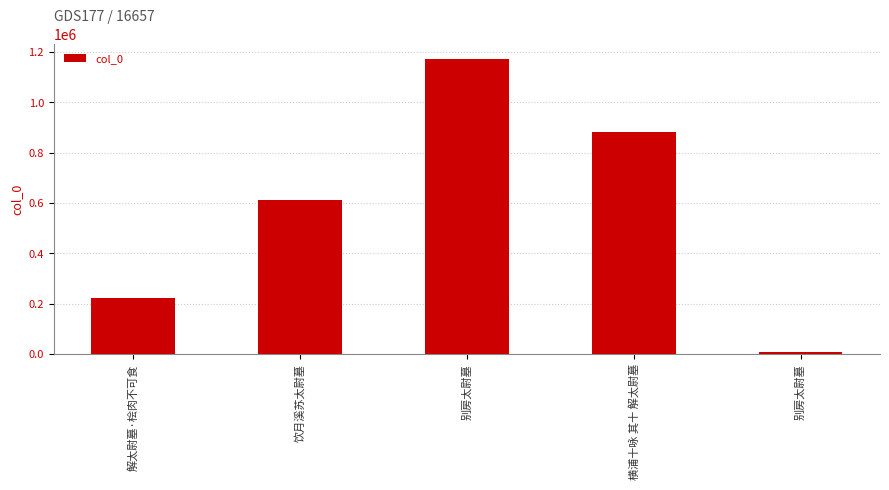

Are the bars horizontal?

No